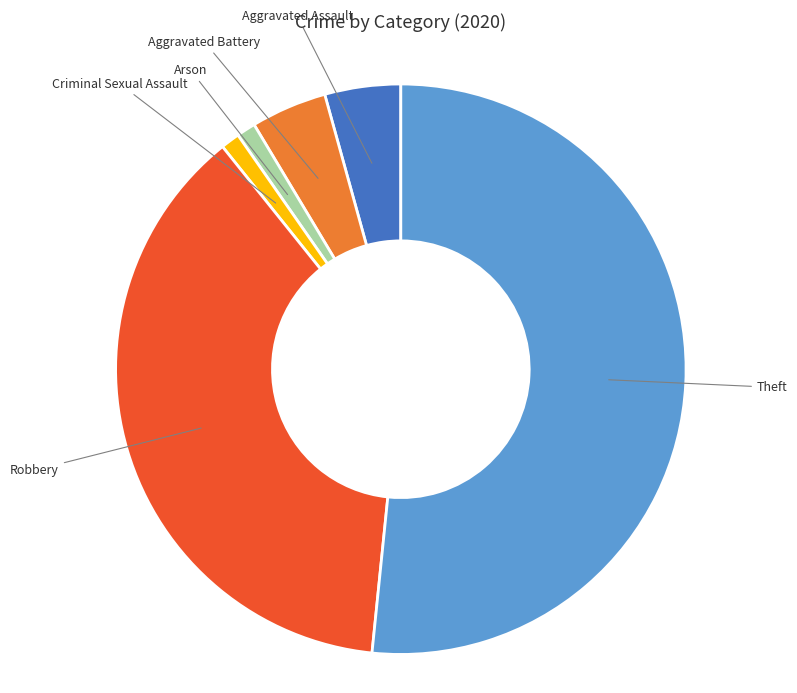

How many slices are in this pie chart?

6